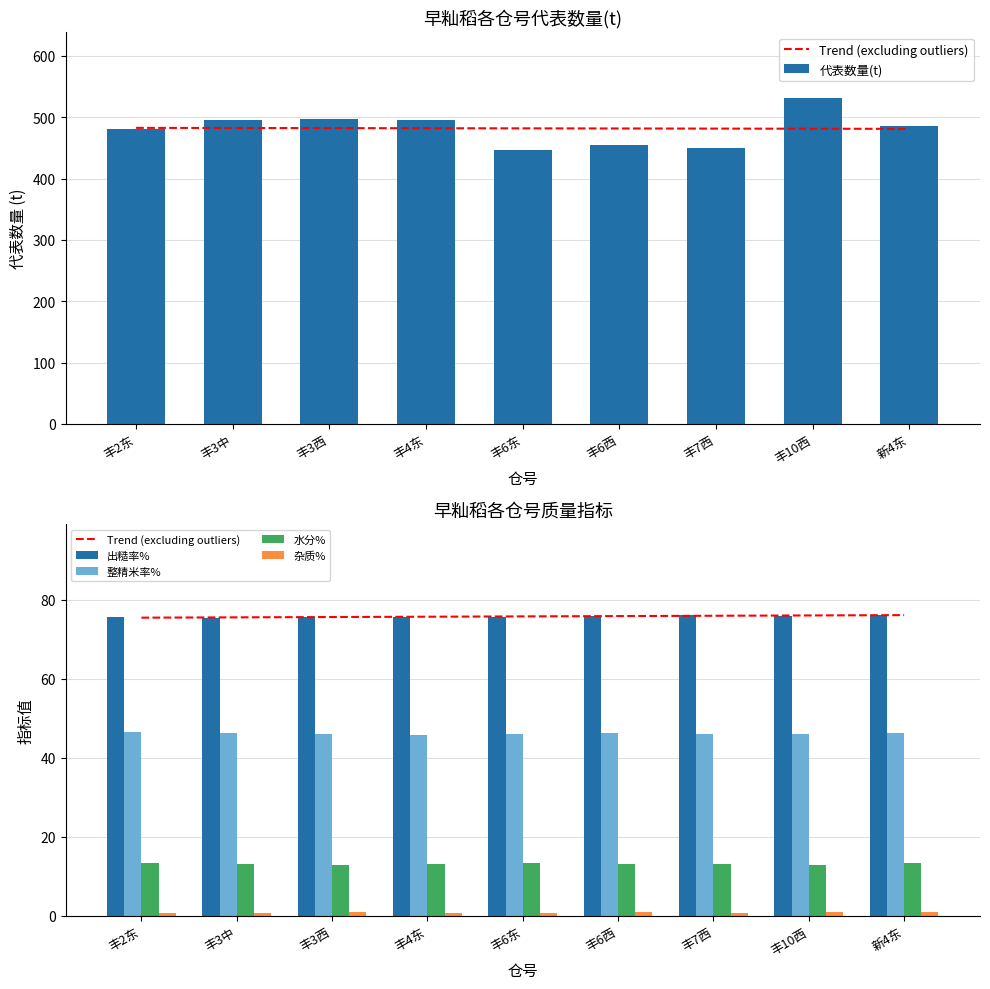

At 丰10西, list the series in order from smallest to largest.

杂质%, 水分%, 整精米率%, 出糙率%, Trend (excluding outliers), 代表数量(t)